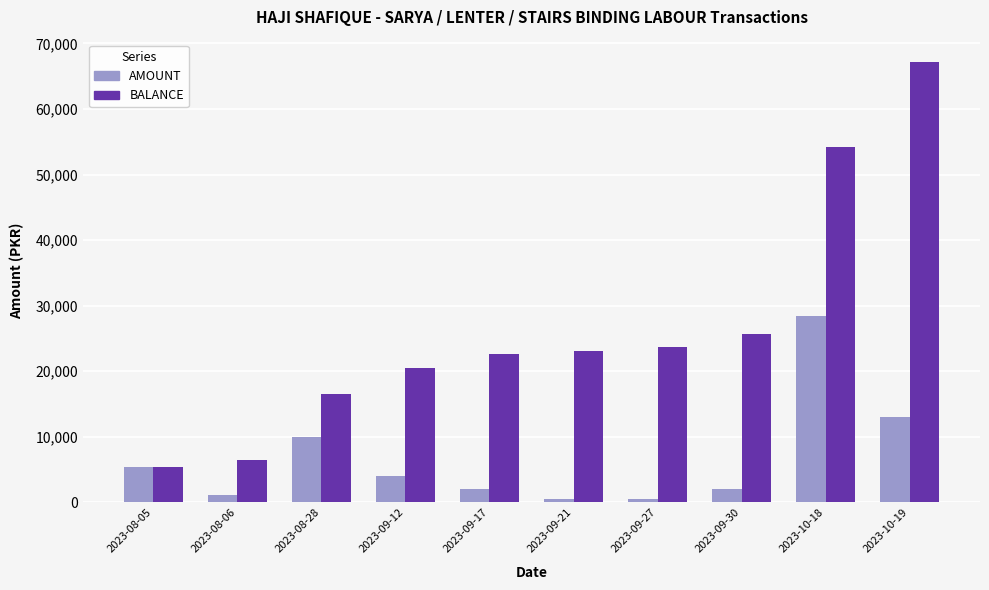

What is the minimum value for BALANCE?

5400